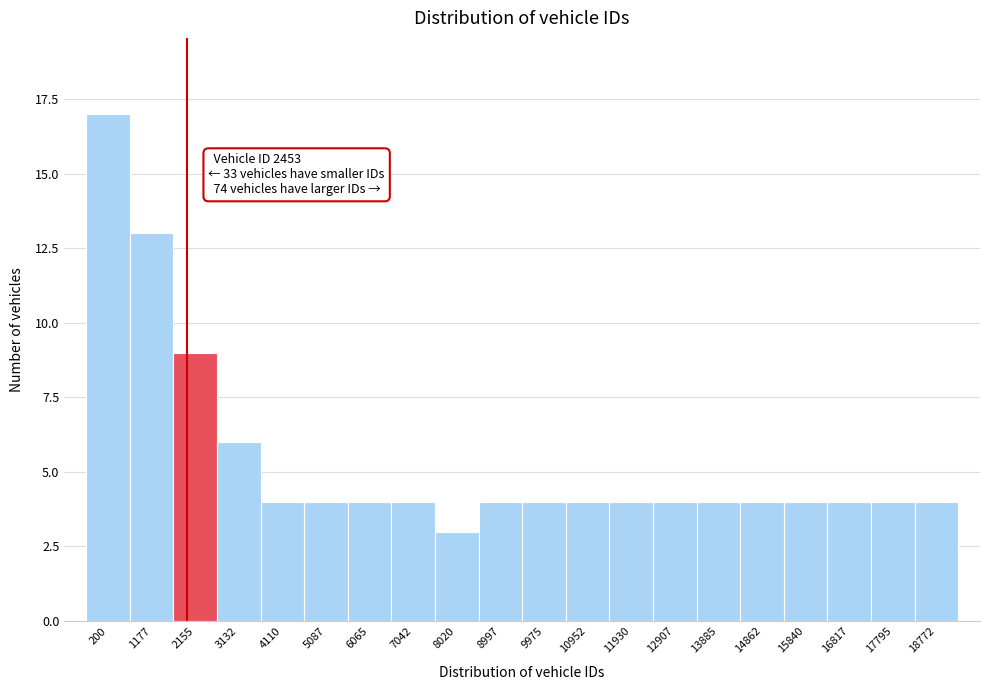

Reading left to right, what are all the values shown in this chart?

17	13	9	6	4	4	4	4	3	4	4	4	4	4	4	4	4	4	4	4